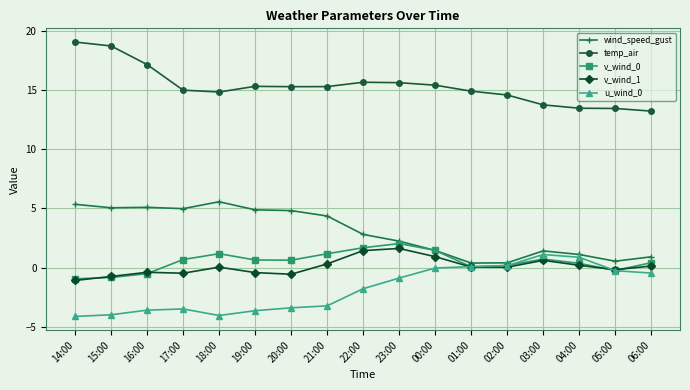

What is the spread (max minus min) of values at 22:00?

17.4